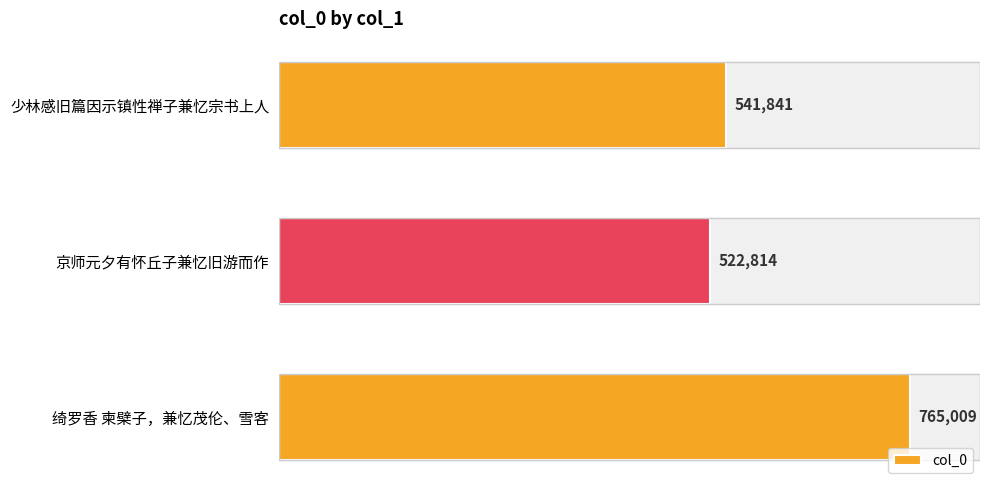

Reading top to bottom, extract all data points from this chart.

少林感旧篇因示镇性禅子兼忆宗书上人=541841	京师元夕有怀丘子兼忆旧游而作=522814	绮罗香 柬檗子，兼忆茂伦、雪客=765009